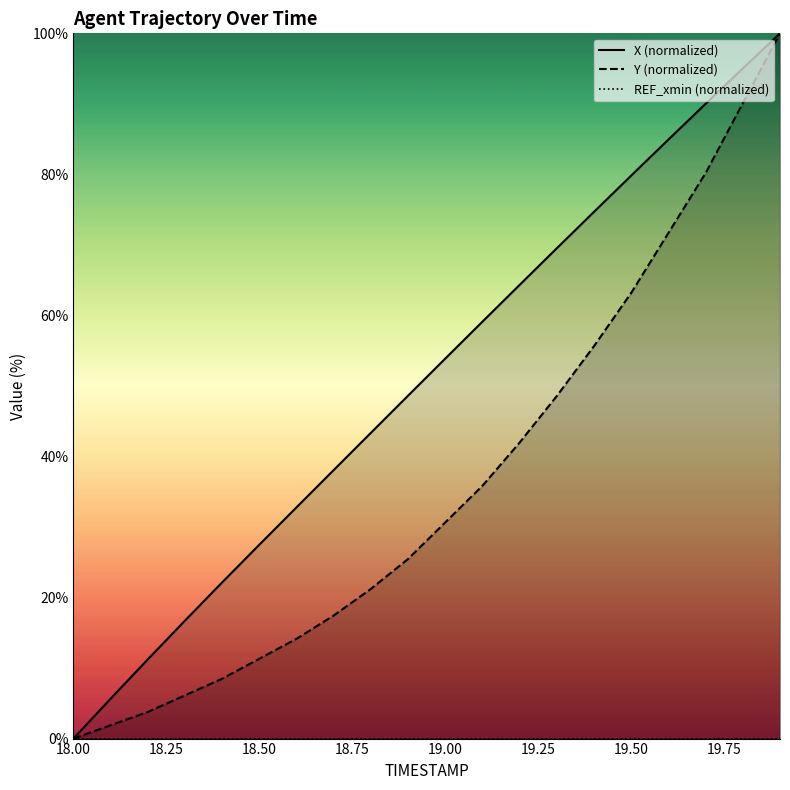

Rank the series by their maximum value, from lowest to highest.

REF_xmin (normalized), X (normalized), Y (normalized)